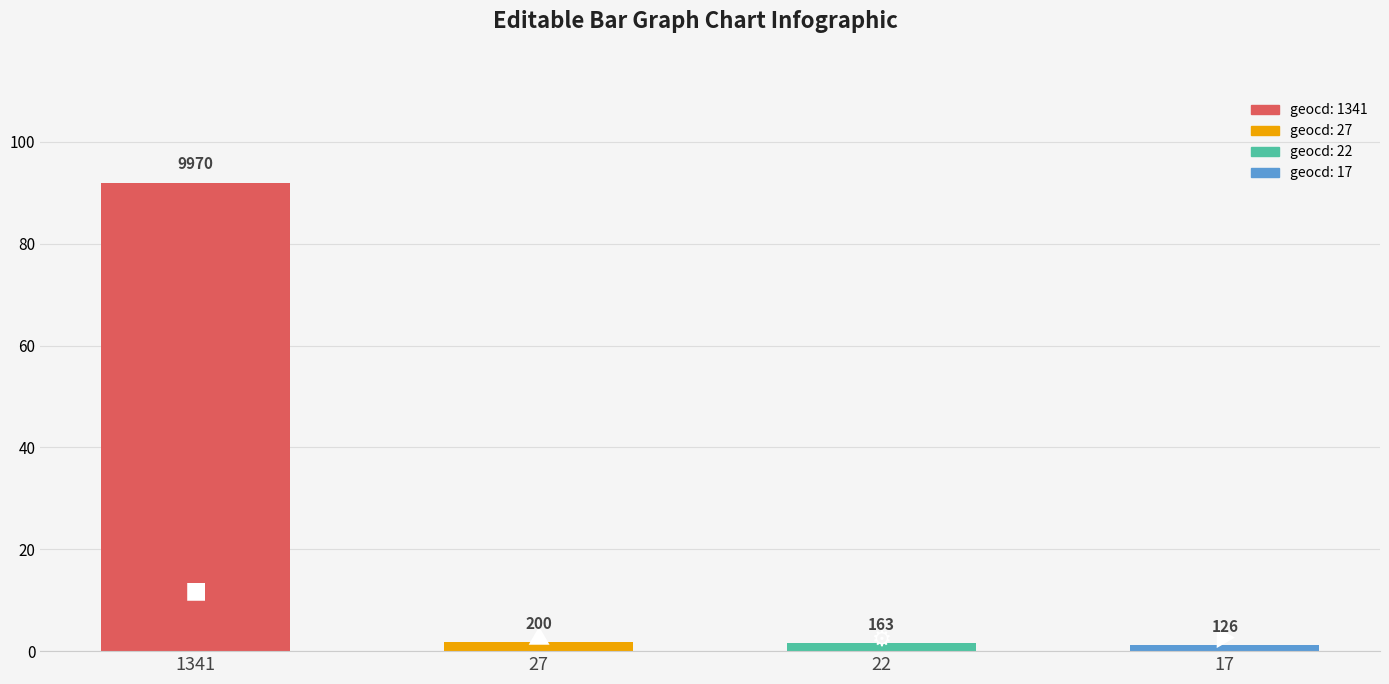

What is the sum of the values at 1341 and 22?

93.5